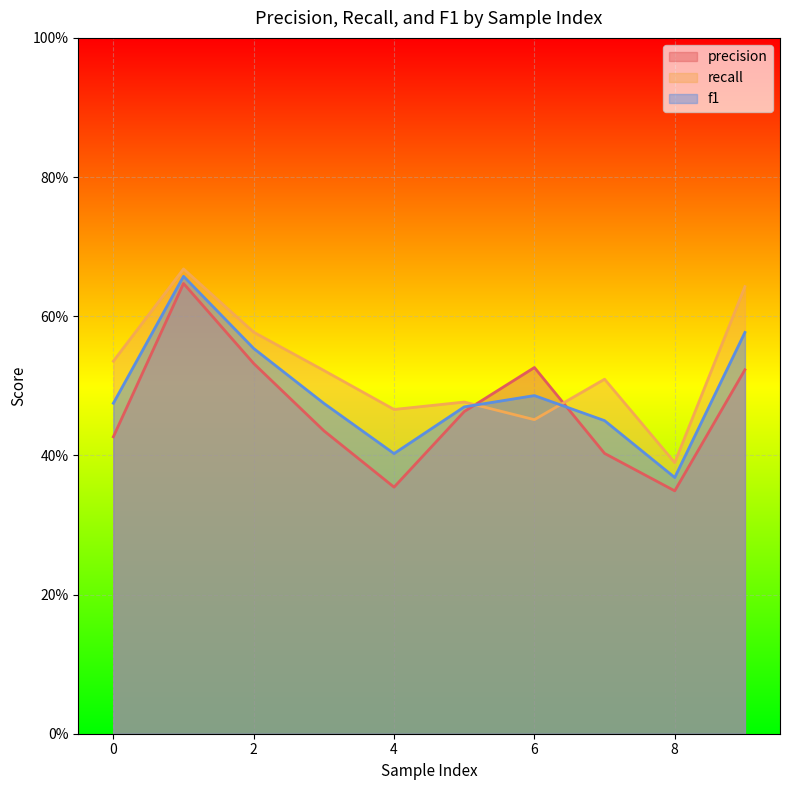

How many interior local peaks does the f1 series have?

2